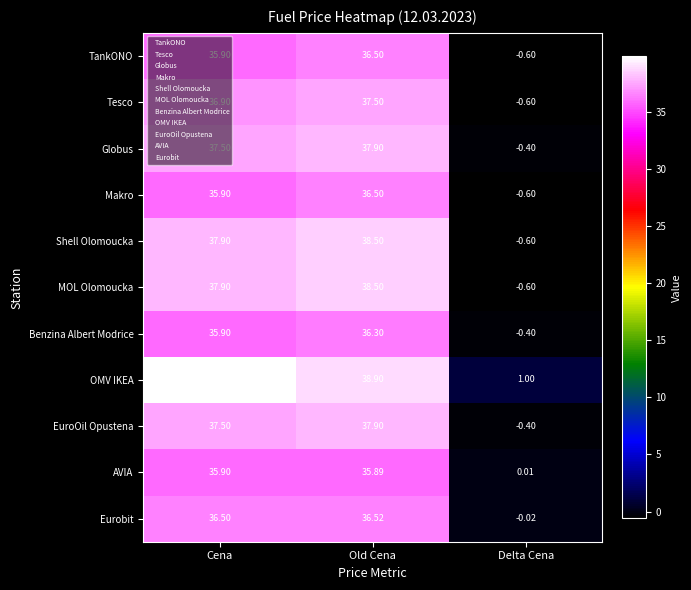

Rank the categories by Shell Olomoucka value from highest to lowest.

Old Cena, Cena, Delta Cena